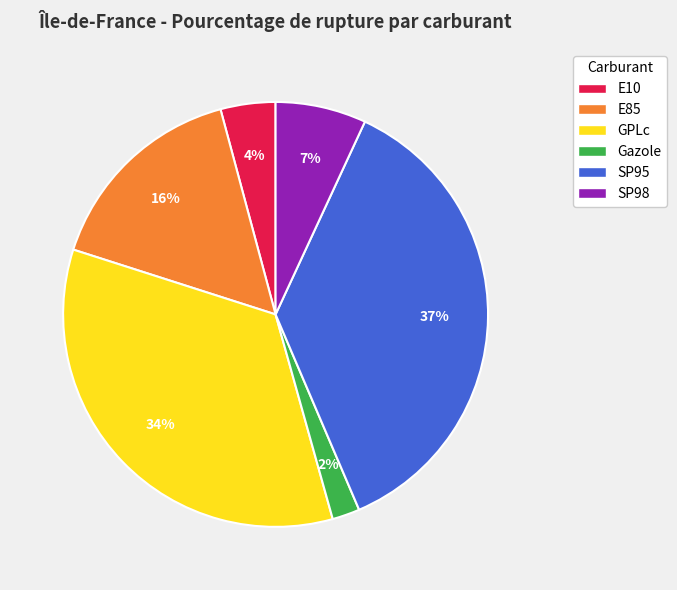

True or false: Gazole accounts for 2% of the total.

True